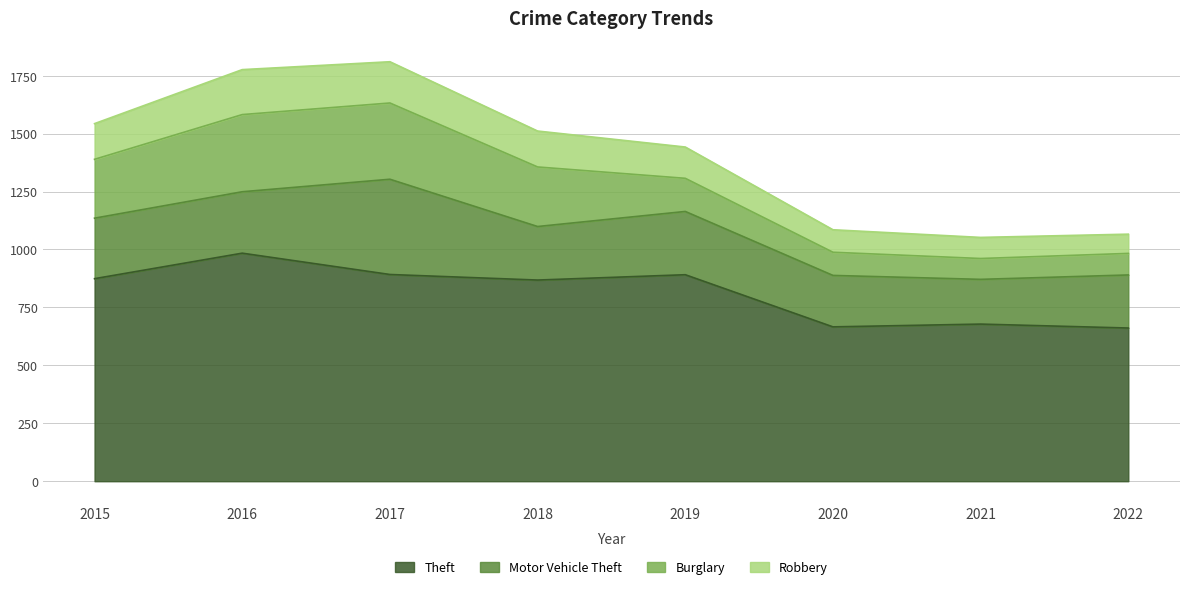

What is the total value across all series at 2021?

1052